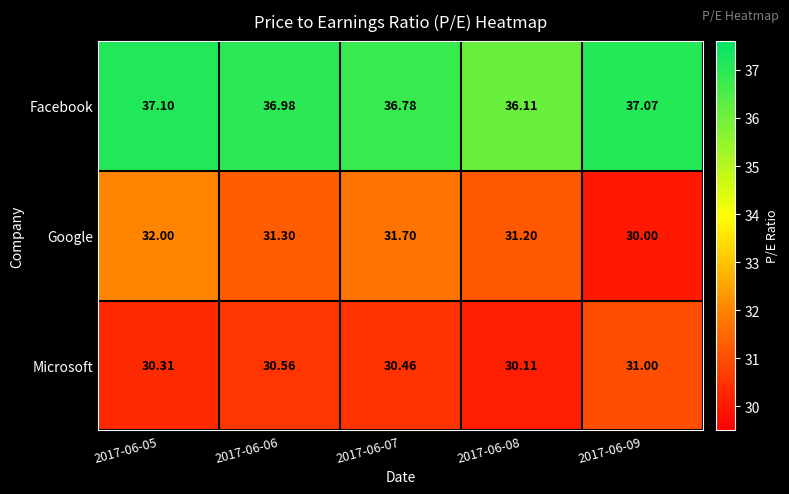

Is the value of Facebook at 2017-06-08 greater than the value of Microsoft at 2017-06-09?

Yes